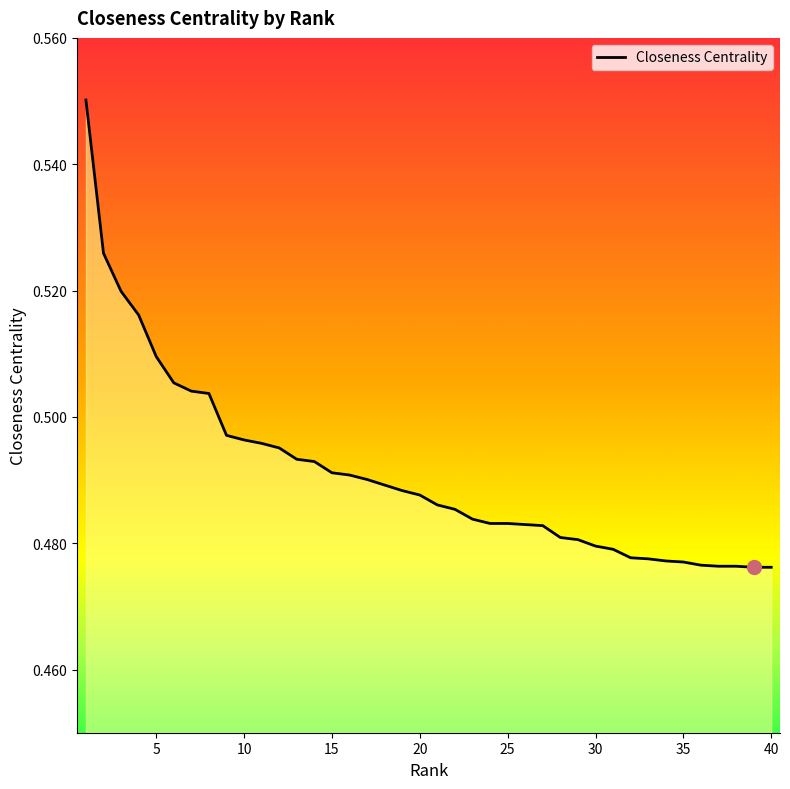

Does the chart have visible grid lines?

No